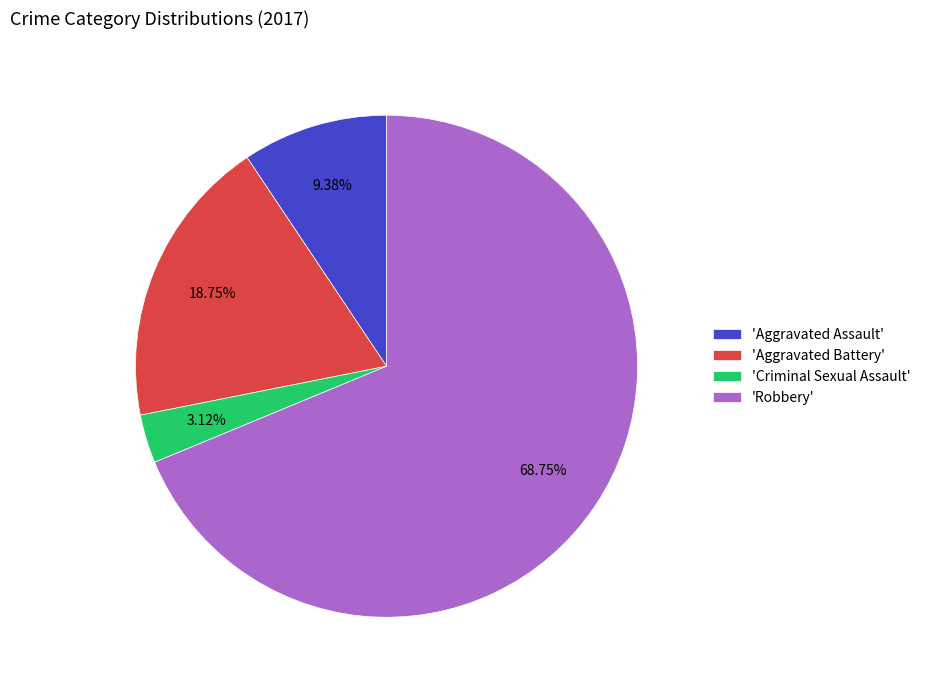

Which slice is the smallest?

'Criminal Sexual Assault'